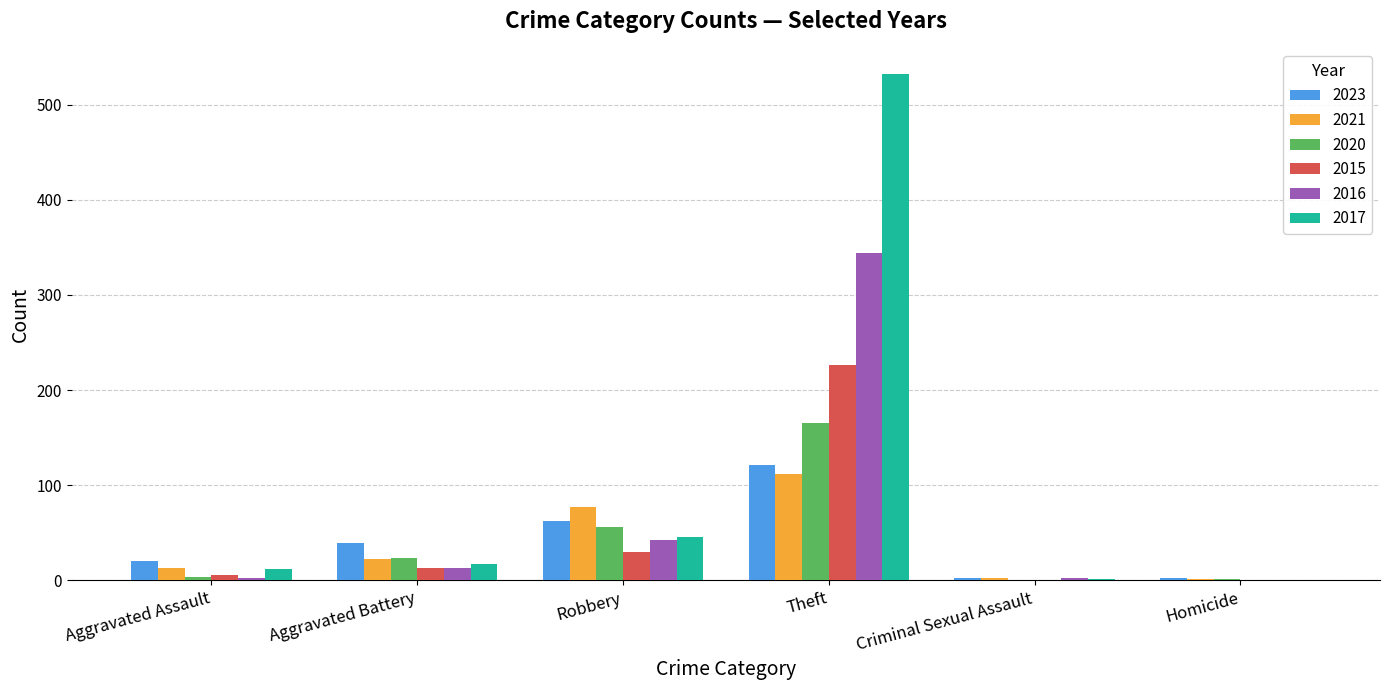

At which category is the sum across all series the highest?

Theft